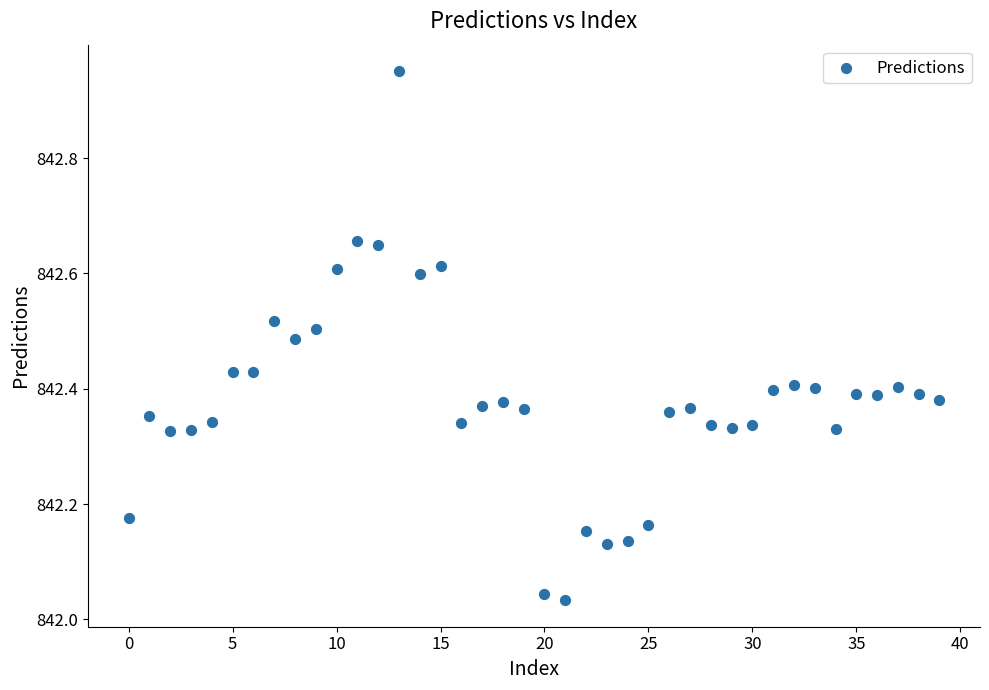

What is the range of Y values (max minus min)?

0.9